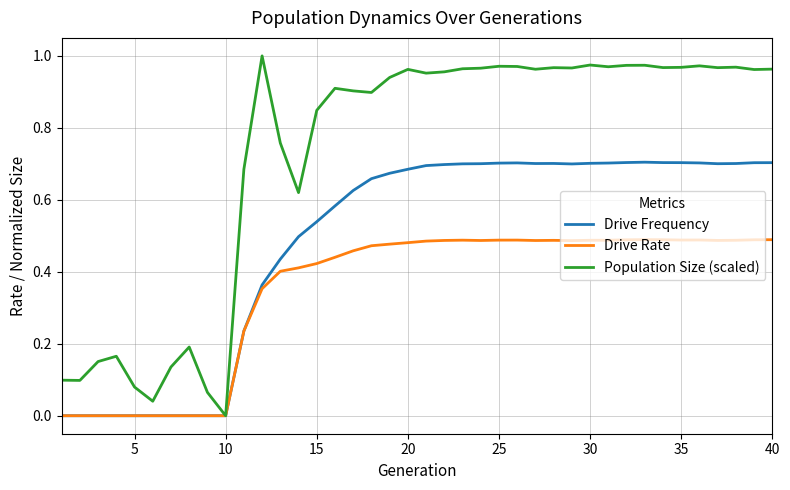

Which series has the widest spread of values?

Population Size (scaled)